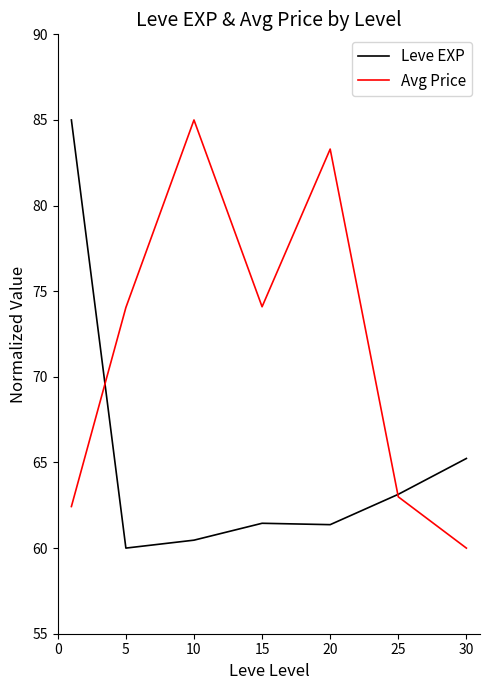

List the series in order of their overall mean, lowest first.

Leve EXP, Avg Price